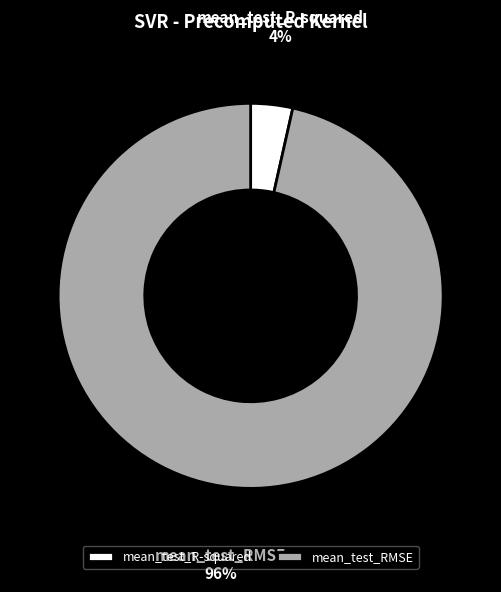

True or false: mean_test_RMSE accounts for 96% of the total.

True